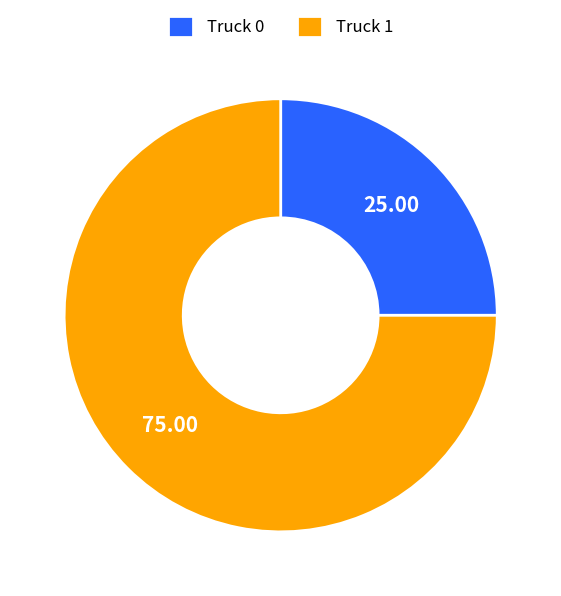

Rank the categories by value from lowest to highest.

Truck 0, Truck 1